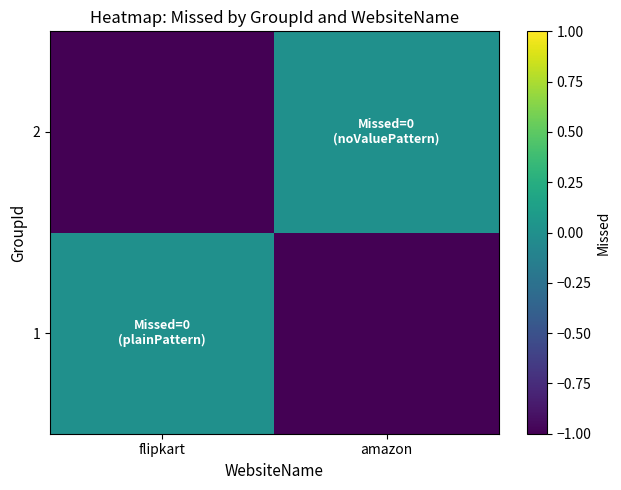

List the series in order of their peak value, lowest first.

1, 2